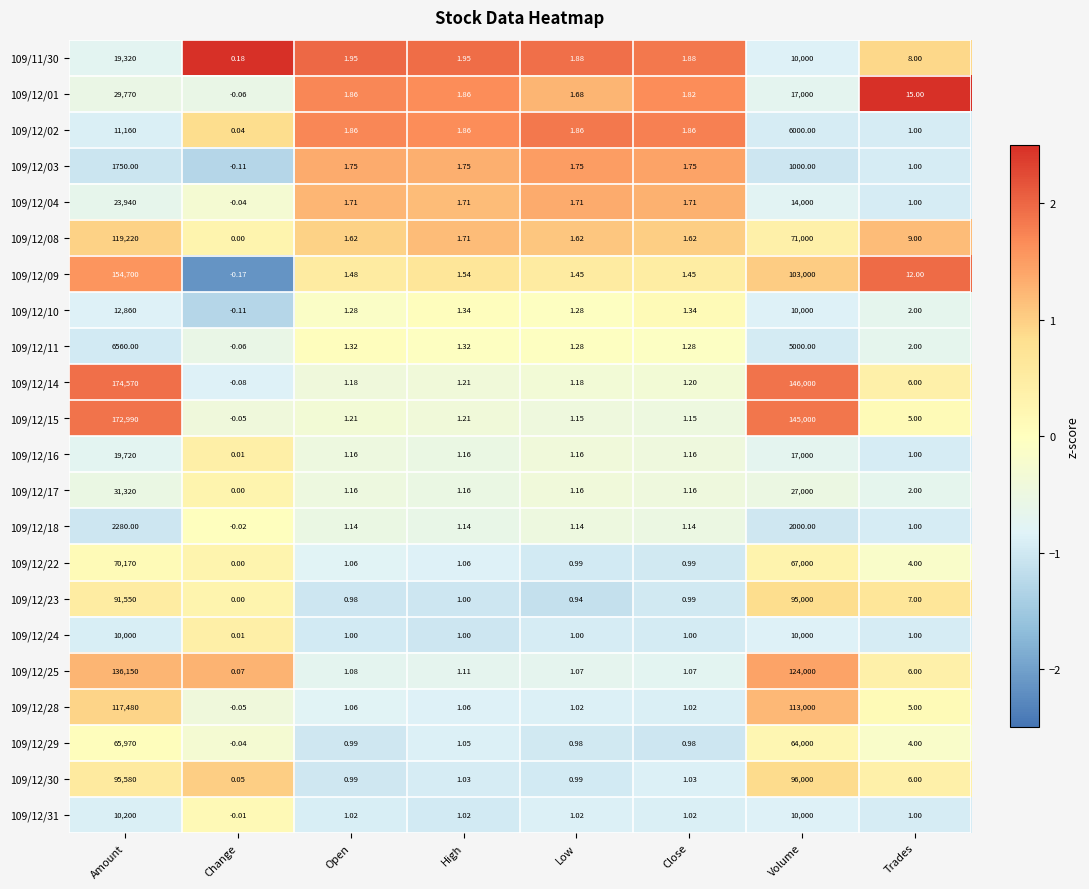

At which label does 109/12/28 first exceed 1?

Amount